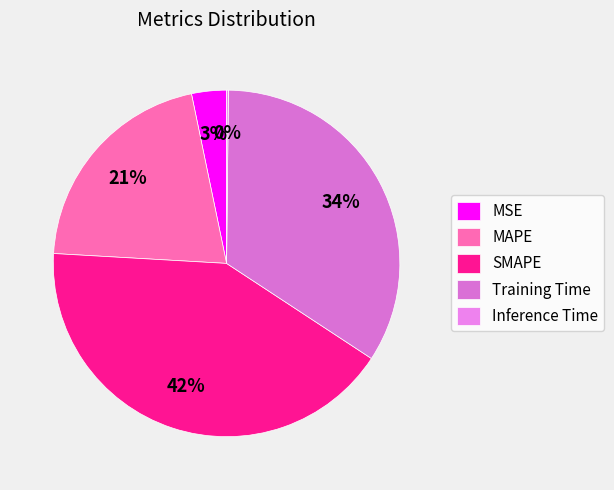

To the nearest percent, what is the difference between the Inference Time and MSE slice percentages?

3%